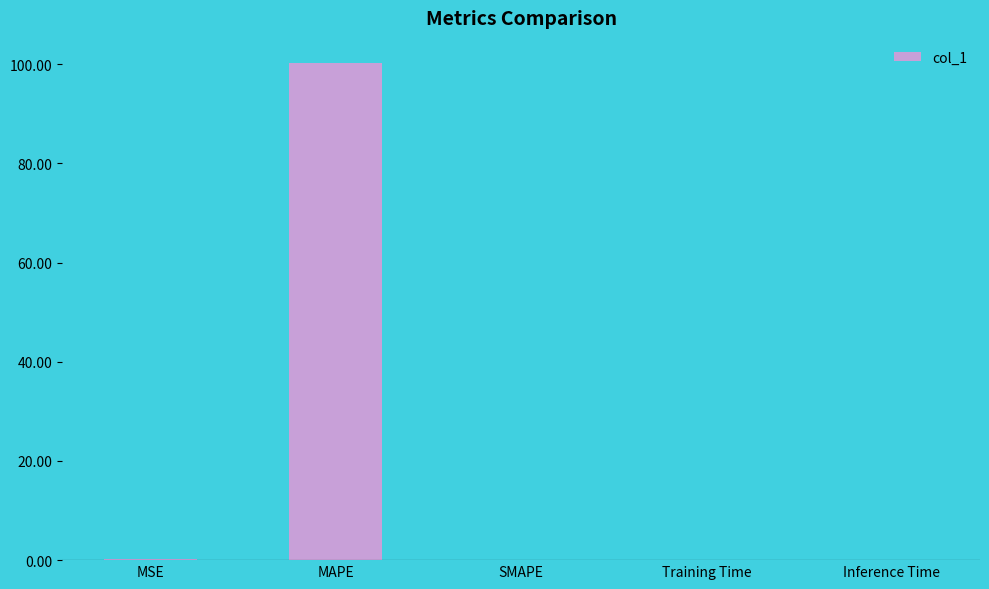

What is the greatest value displayed?

100.3